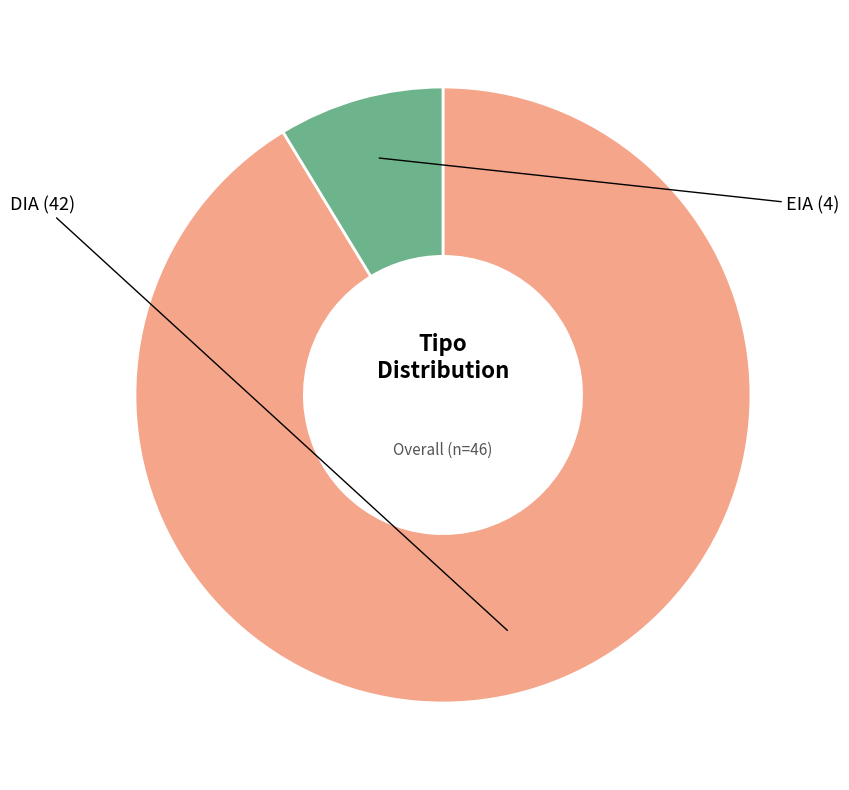

Is there any slice that represents more than half of the pie?

Yes